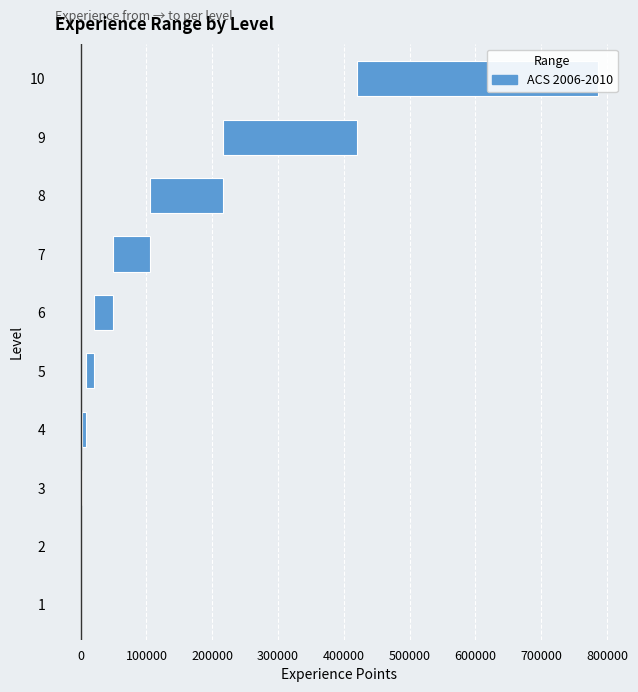

What is the minimum value shown in the chart?

50